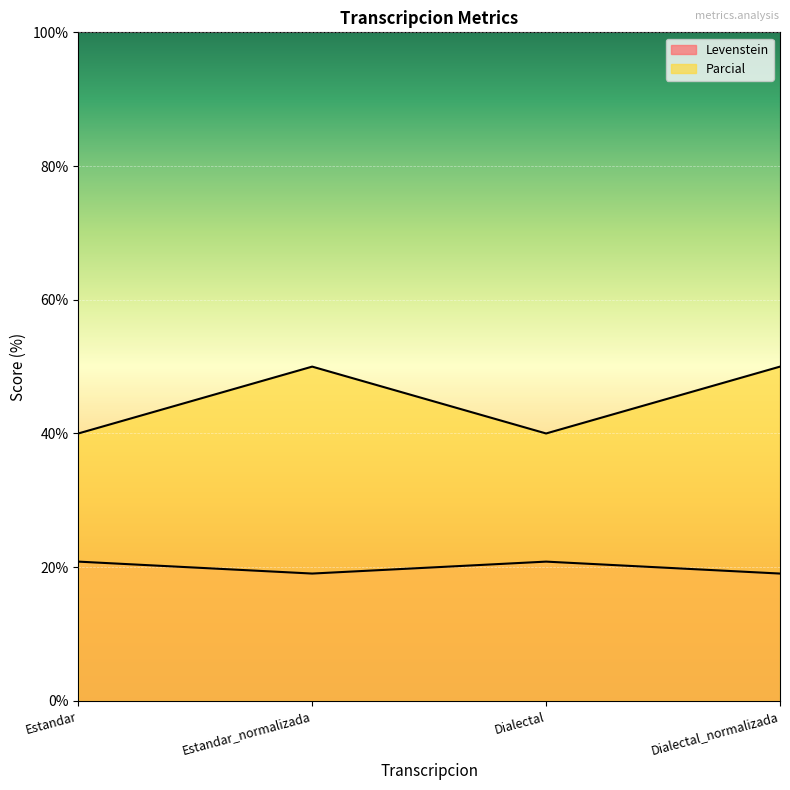

What is the label of the 2nd point from the right?

Dialectal